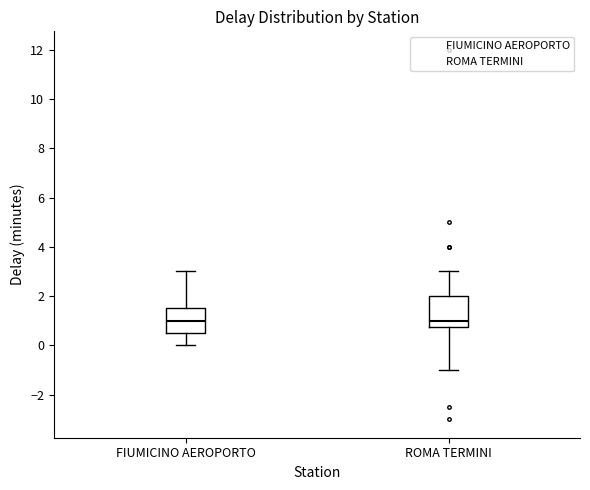

Reading left to right, read every box against the y-axis: the position of its median line, the range the box covers, and the ends of its whiskers. The values are not printed on the chart, so give them approximately, as read against the axis.

FIUMICINO AEROPORTO: median 1.0, box 0.6 to 1.6, whiskers 0.0 to 3.0
ROMA TERMINI: median 1.0, box 0.8 to 2.0, whiskers -1.0 to 3.0